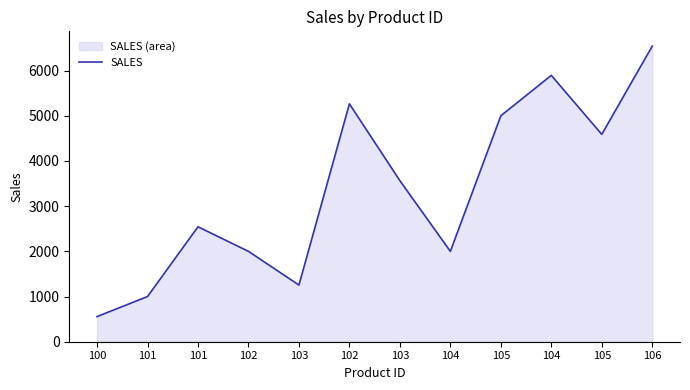

List the labels in order of value, smallest first.

100, 101, 103, 102, 104, 101, 103, 105, 105, 102, 104, 106